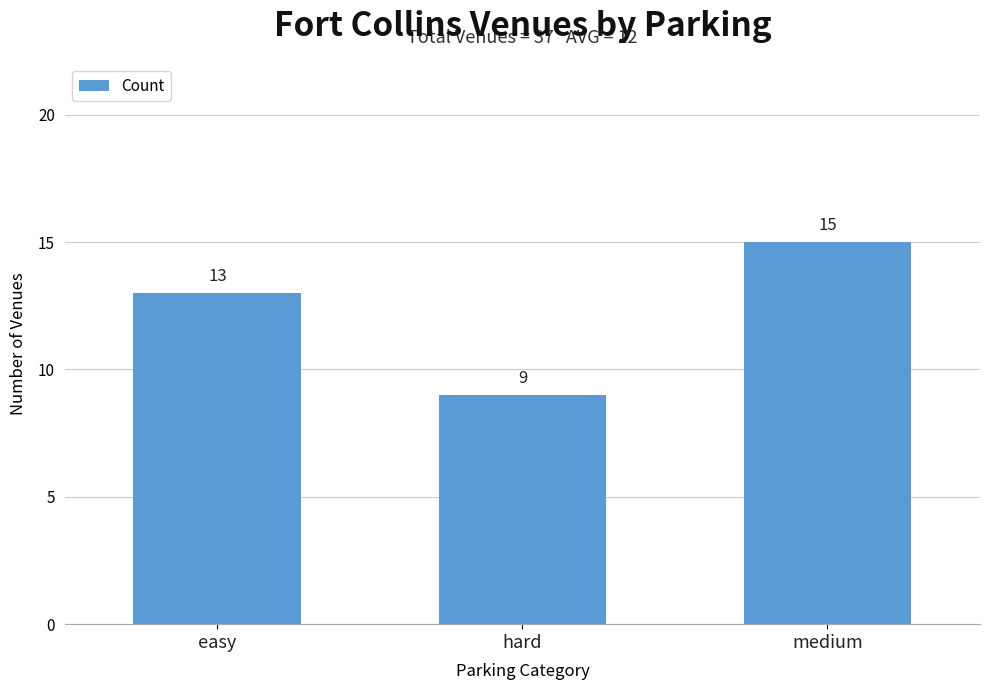

List the labels in order of value, smallest first.

hard, easy, medium